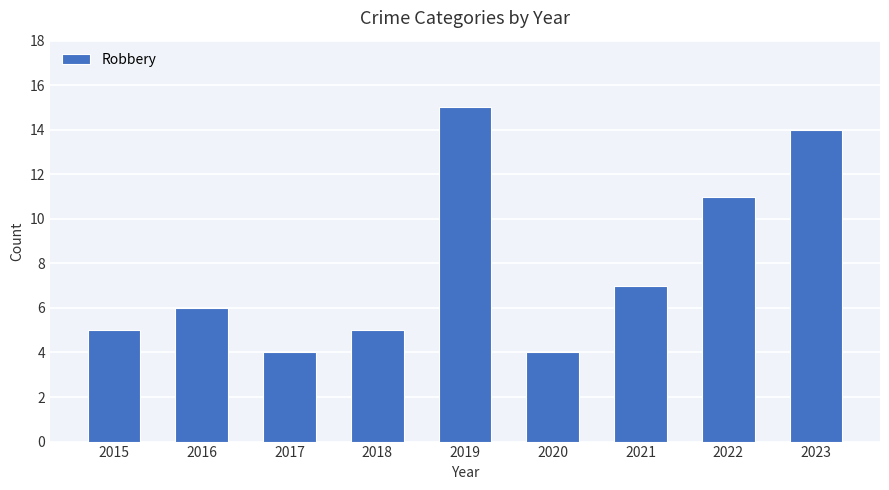

What is the difference between the maximum and minimum values?

11